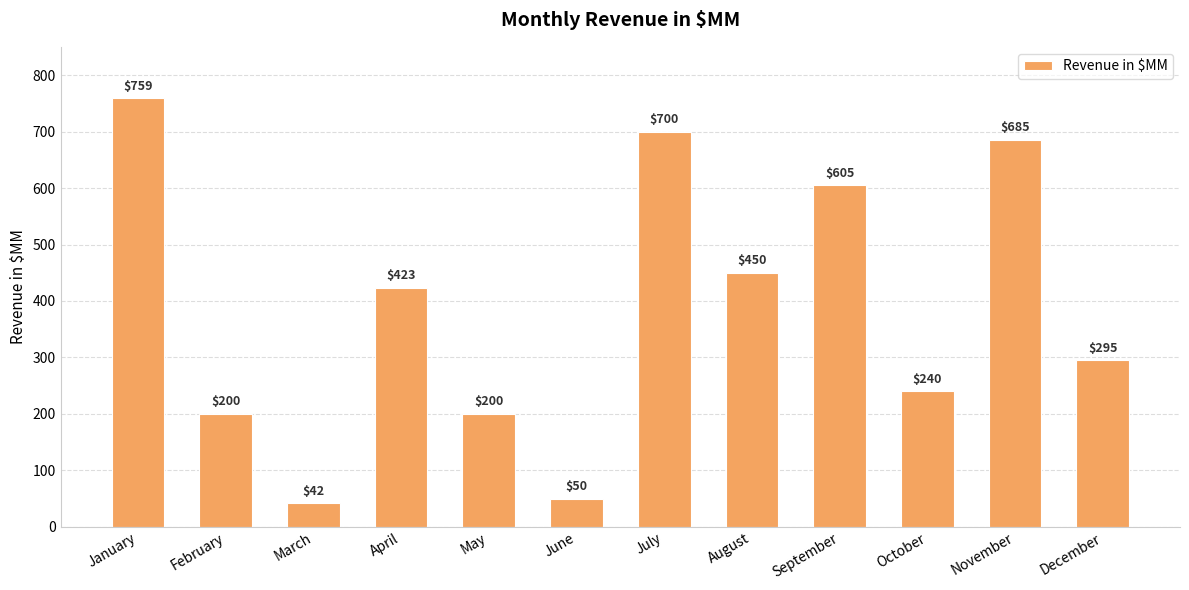

Which has a higher value, January or September?

January